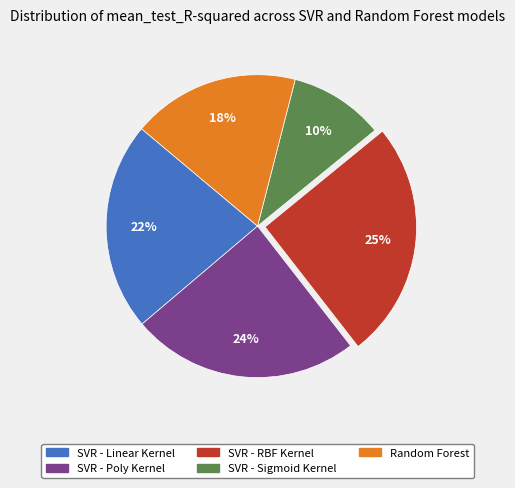

To the nearest percent, what is the average slice percentage?

20%